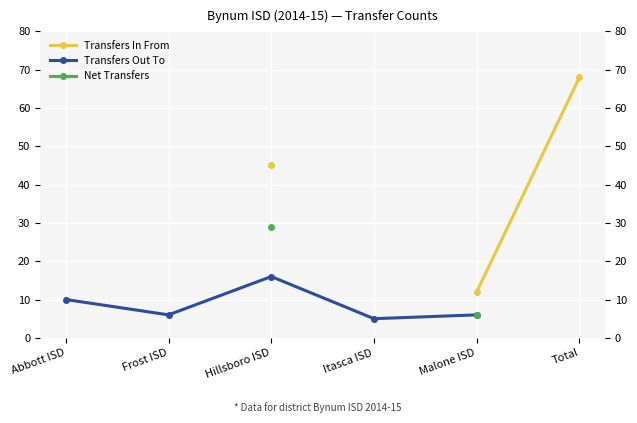

Which series changed the most between Frost ISD and Malone ISD?

Transfers Out To